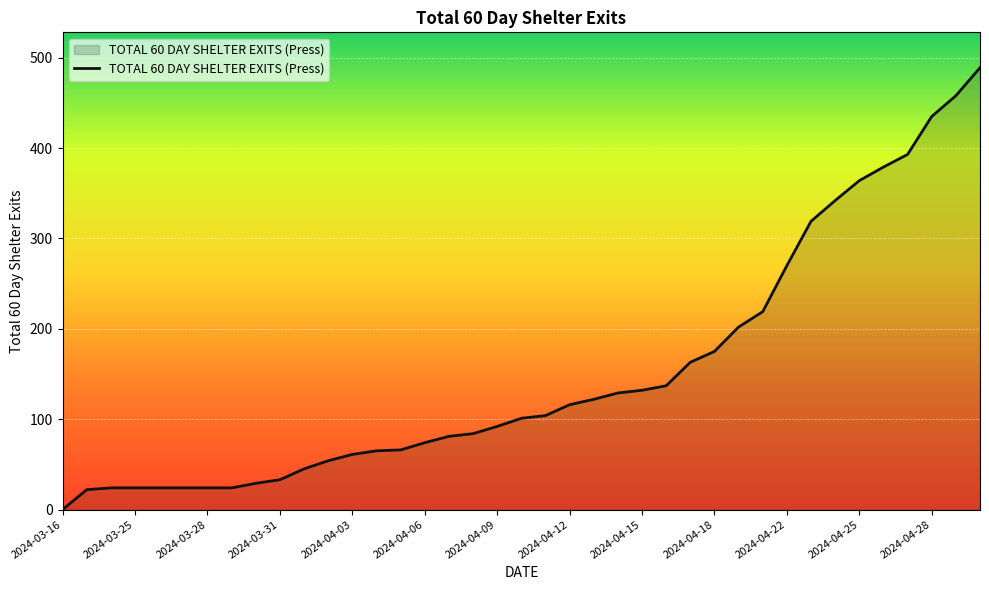

What is the greatest value displayed?

489